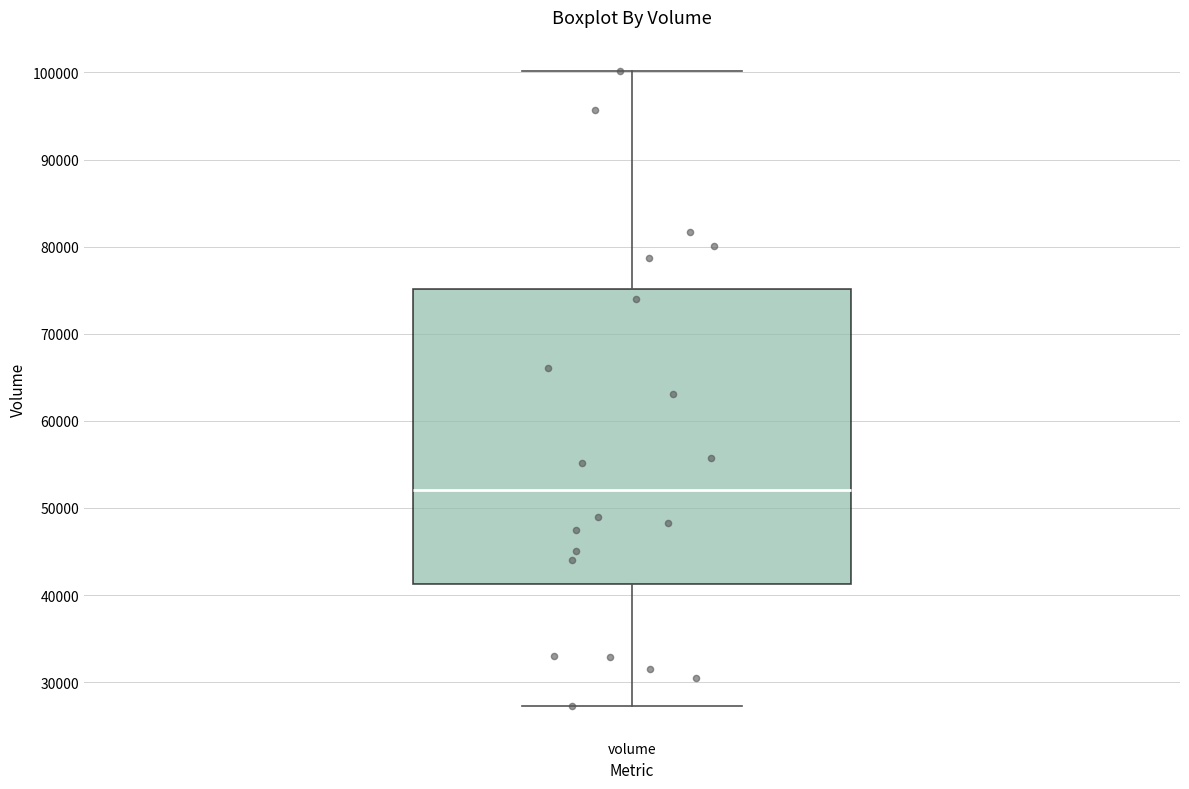

Transcribe this box plot: give where the median line is, the range the box spans, and where the two whiskers end, as read against the y-axis. The values are not printed on the chart, so give them approximately, as read against the axis.

median 52000, box 41000 to 75000, whiskers 27000 to 100000